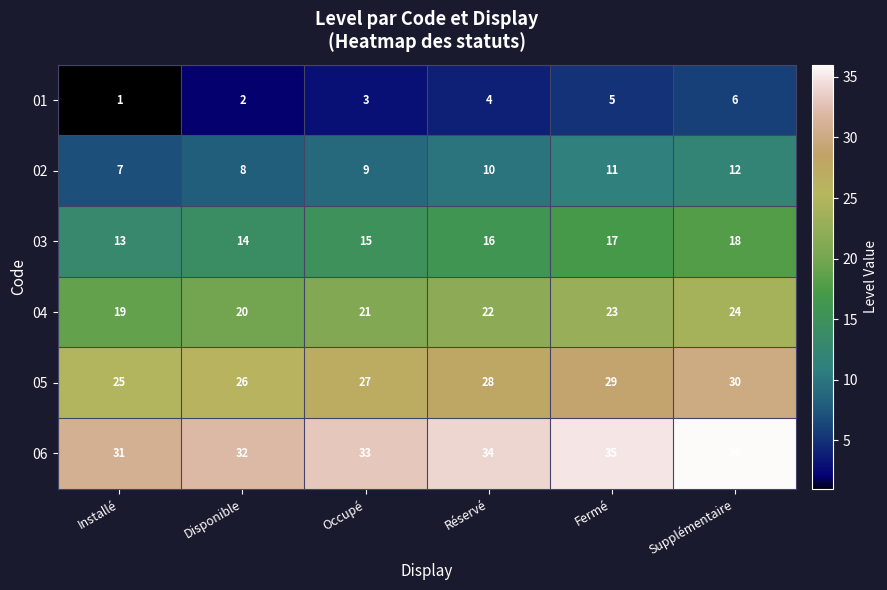

Which label corresponds to the largest value in the chart?

Supplémentaire